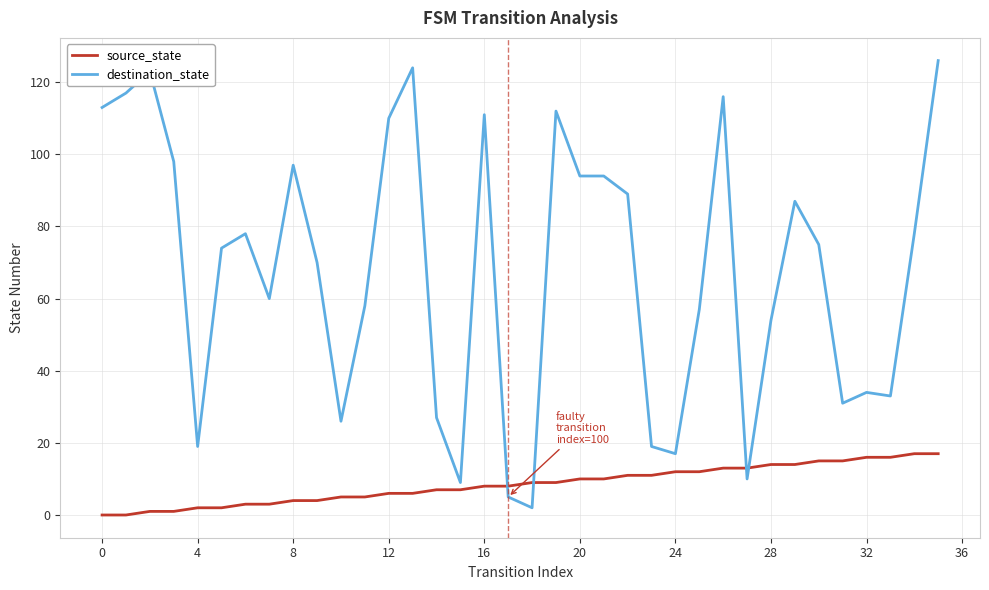

True or false: destination_state and source_state cross at least once.

True